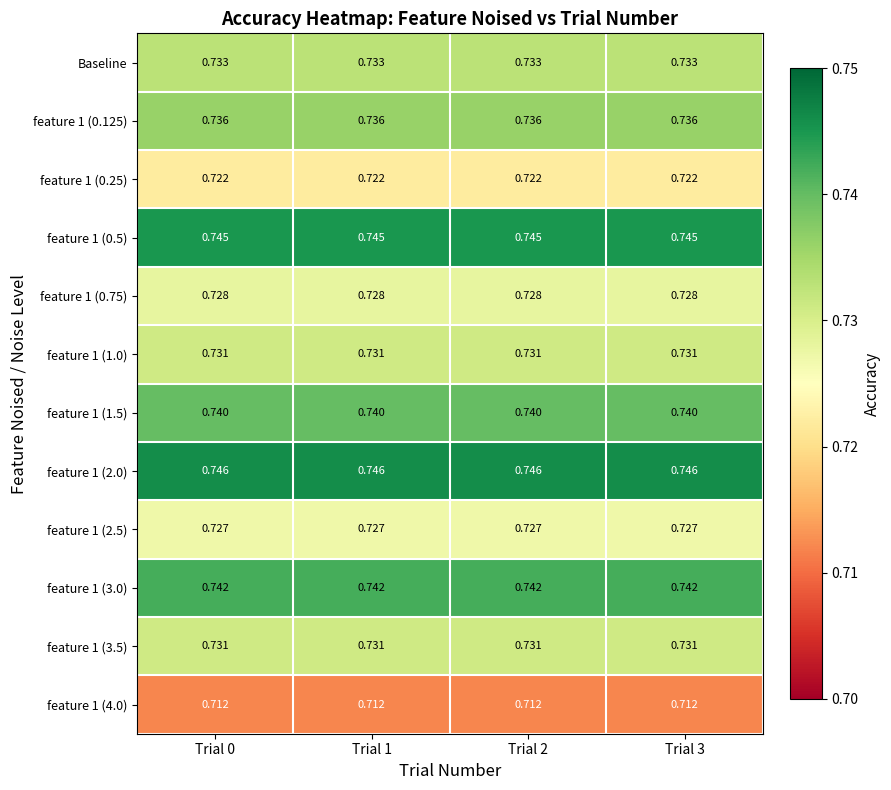

Is the value of feature 1 (2.0) at Trial 1 greater than the value of feature 1 (0.125) at Trial 2?

Yes